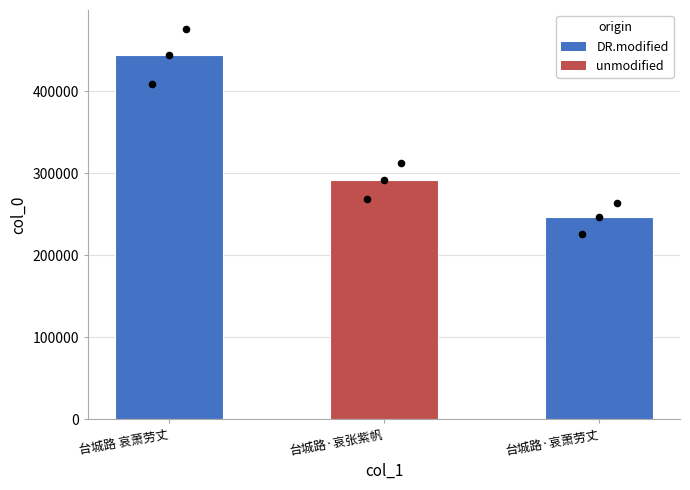

Which has a higher value, 台城路·哀萧劳丈 or 台城路·哀张紫帆?

台城路·哀张紫帆